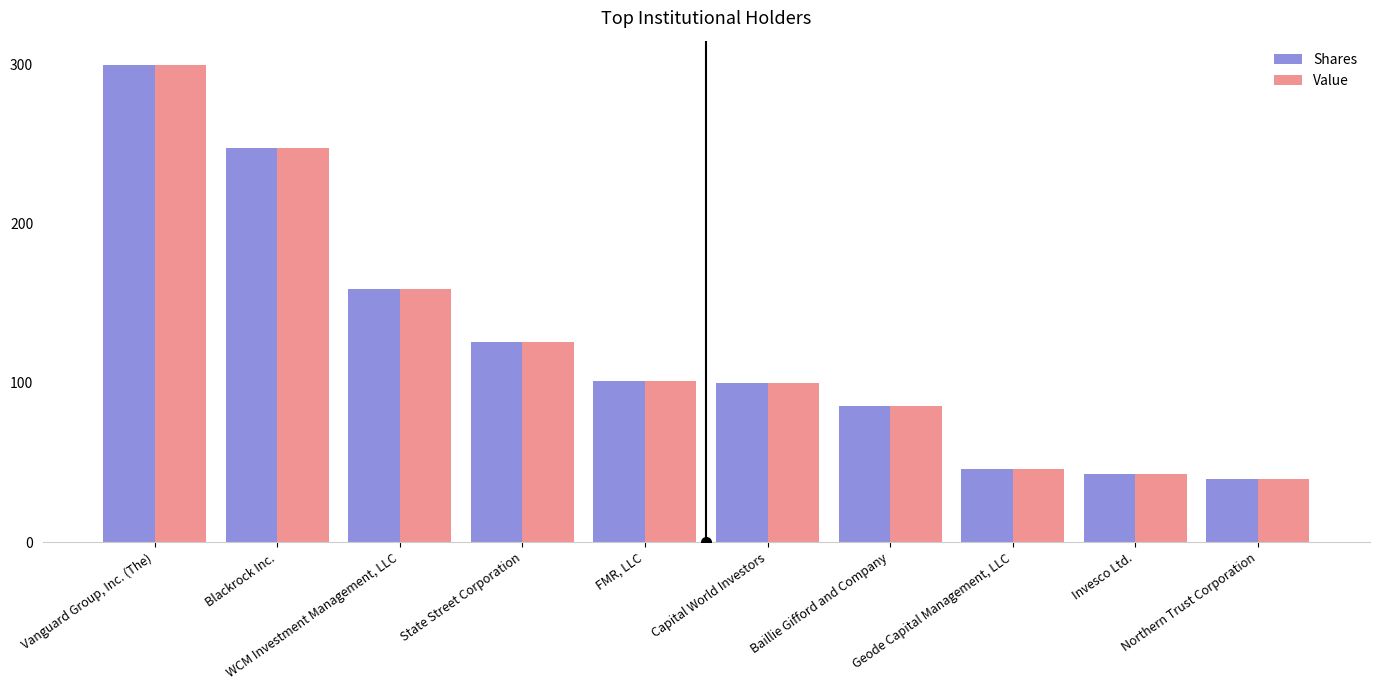

Rank the categories by Shares value from lowest to highest.

Northern Trust Corporation, Invesco Ltd., Geode Capital Management, LLC, Baillie Gifford and Company, Capital World Investors, FMR, LLC, State Street Corporation, WCM Investment Management, LLC, Blackrock Inc., Vanguard Group, Inc. (The)